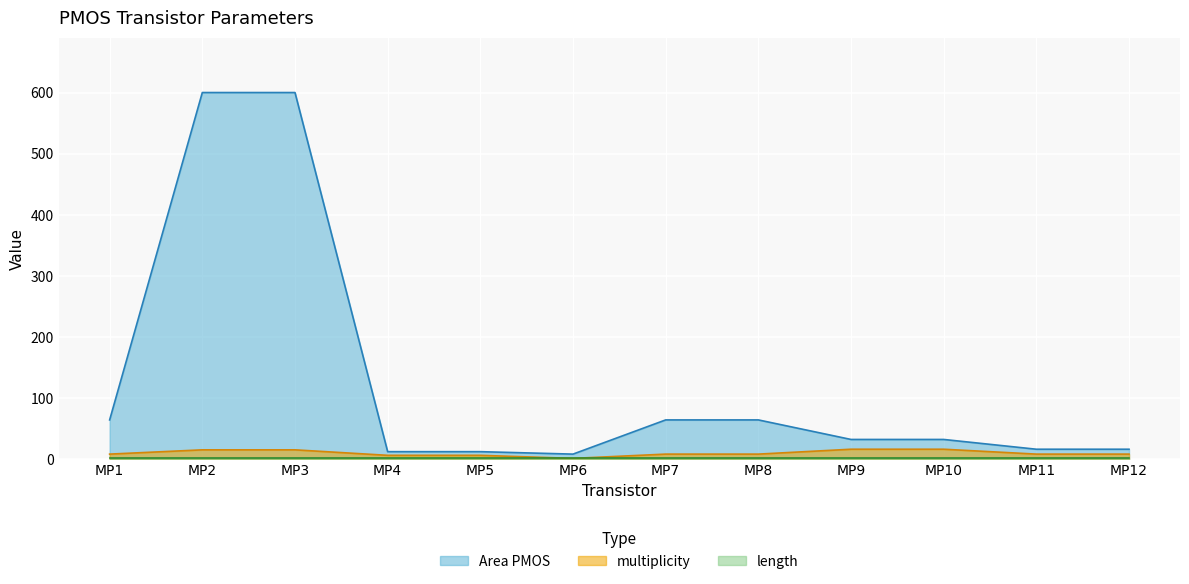

True or false: Area PMOS and multiplicity cross at least once.

False